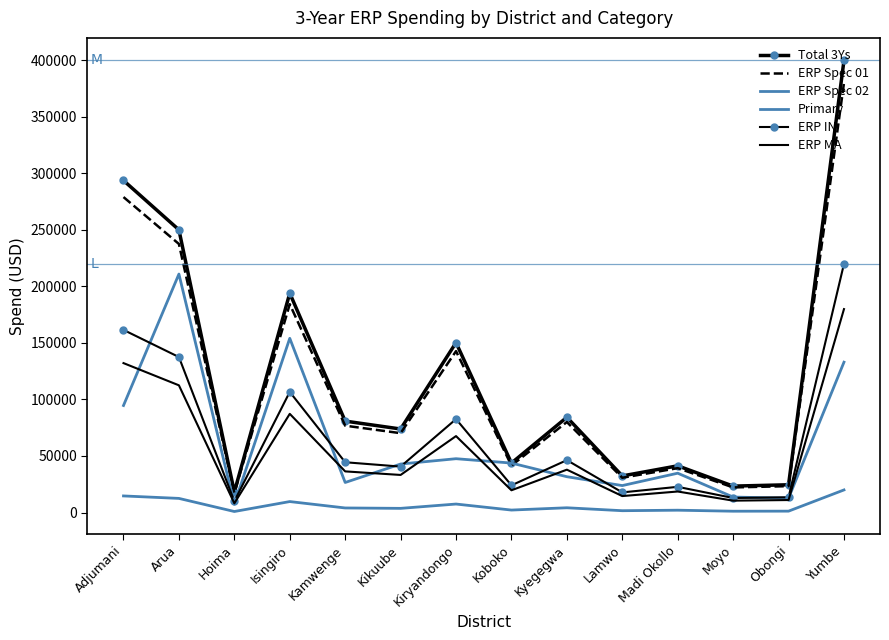

List the series in order of their peak value, highest first.

Total 3Ys, ERP Spec 01, ERP IN, Primary, ERP MA, ERP Spec 02